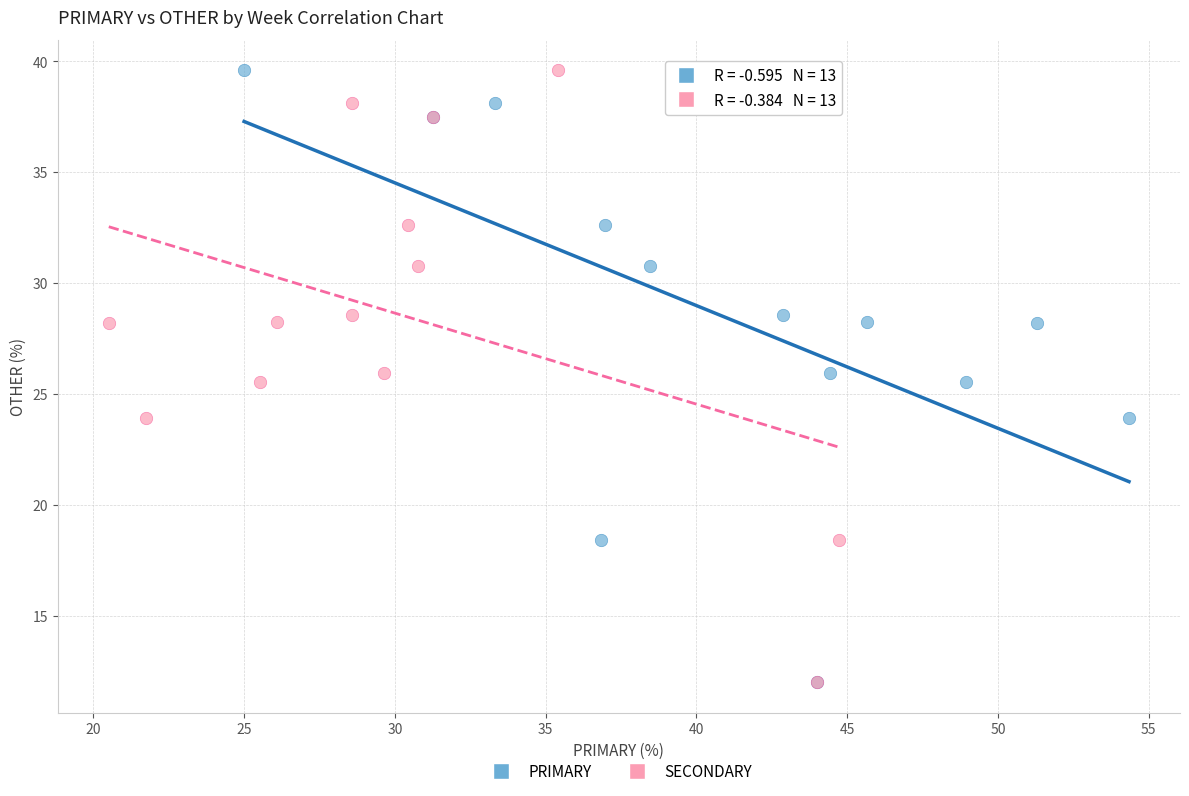

What are all the series names shown in the legend?

PRIMARY, SECONDARY